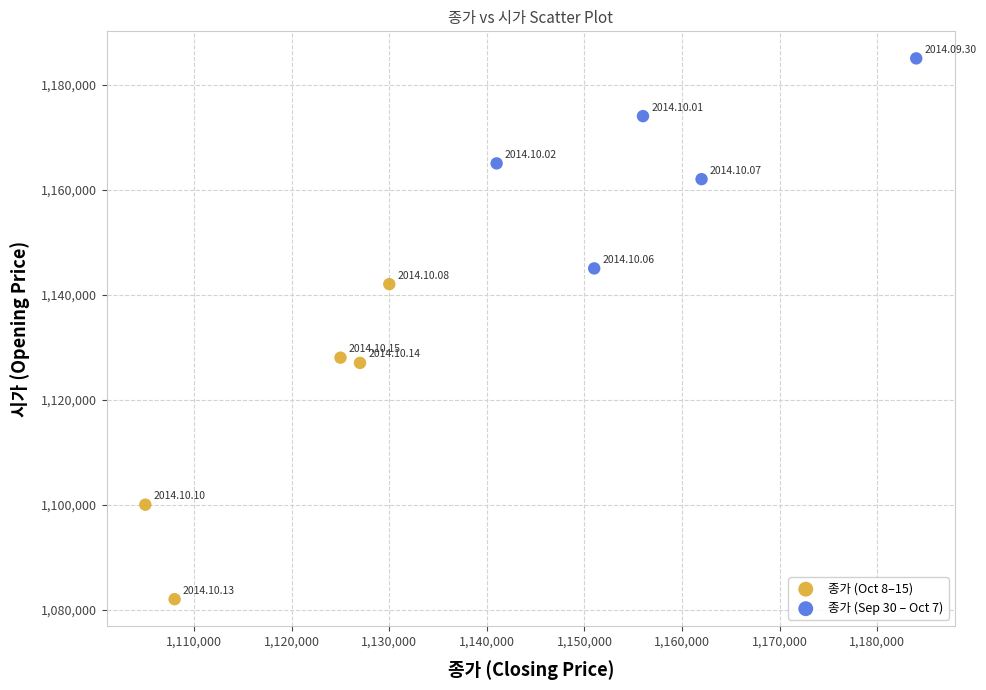

What are all the series names shown in the legend?

종가 (Oct 8–15), 종가 (Sep 30 – Oct 7)